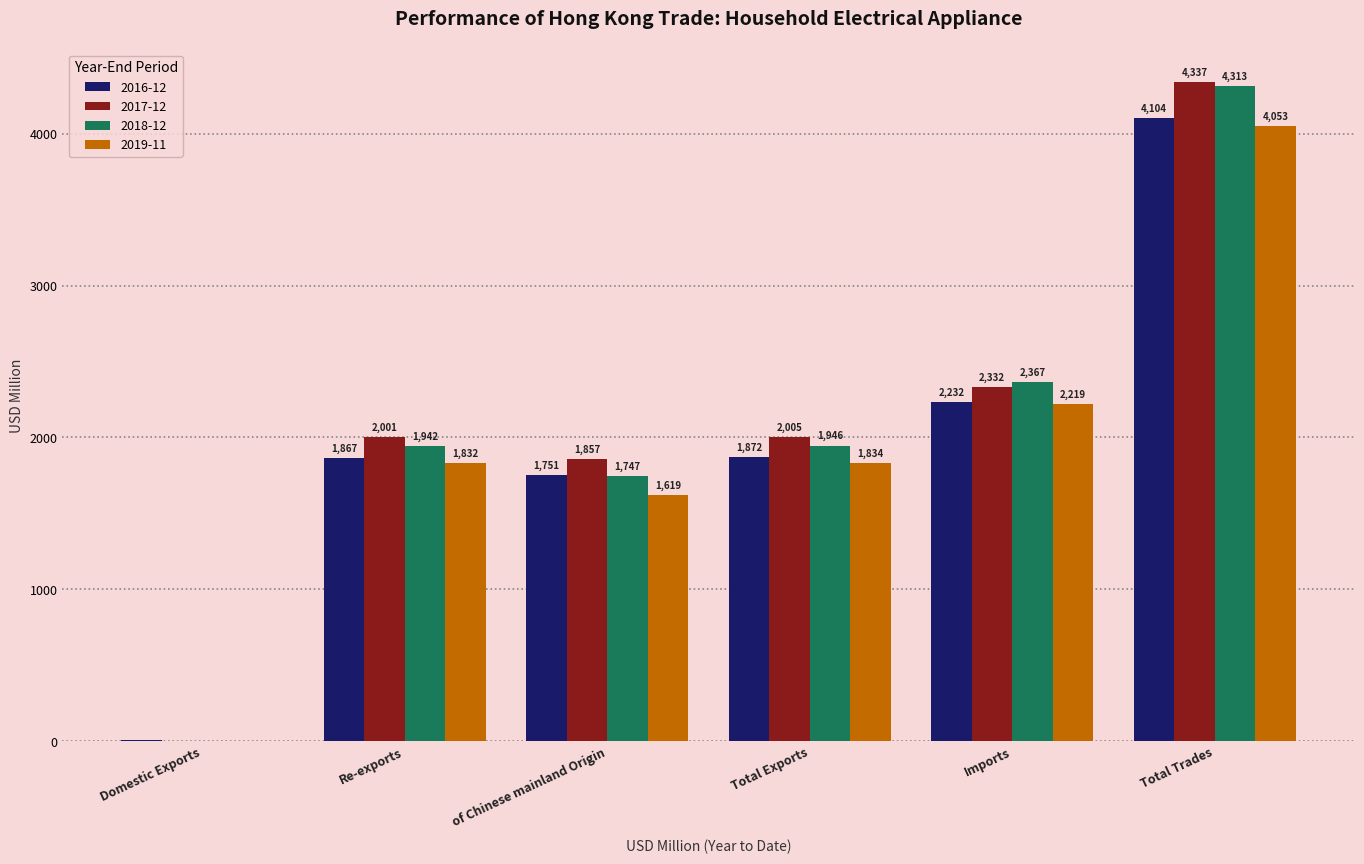

How many categories are shown in the chart?

6